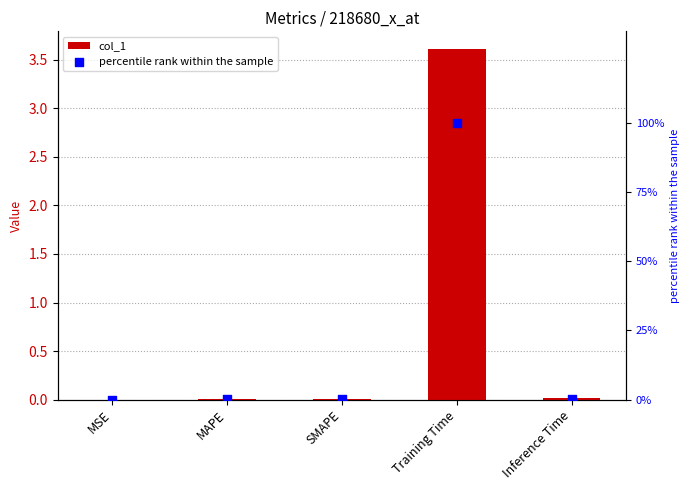

Which series has the widest spread of Y values?

percentile rank within the sample